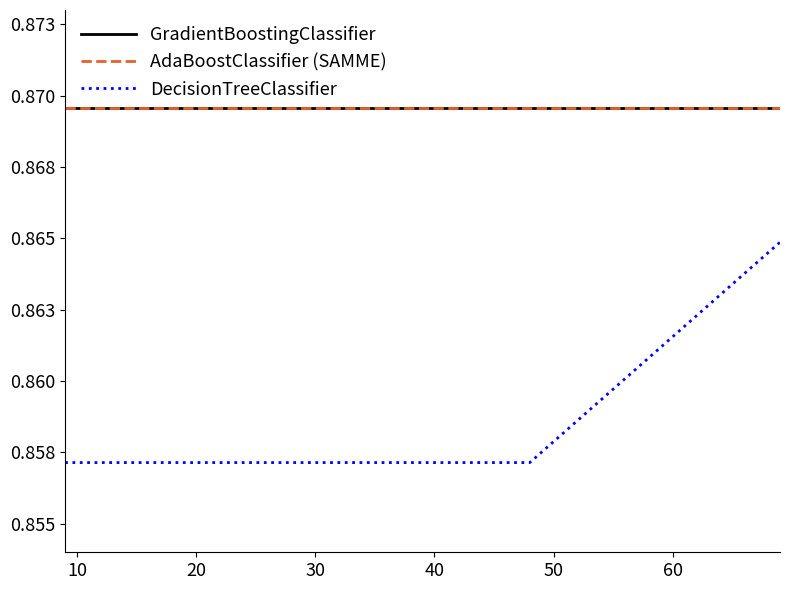

Is this an area chart (filled region under the line)?

No